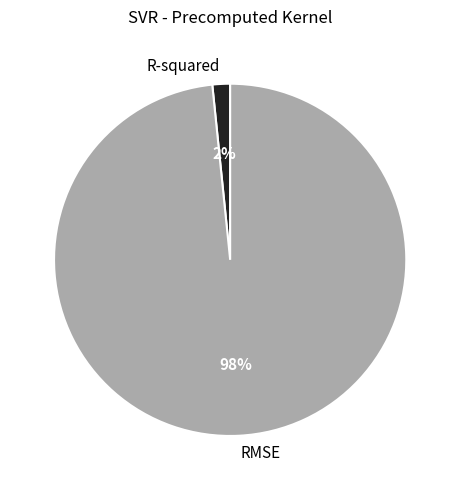

Which slice is the smallest?

R-squared